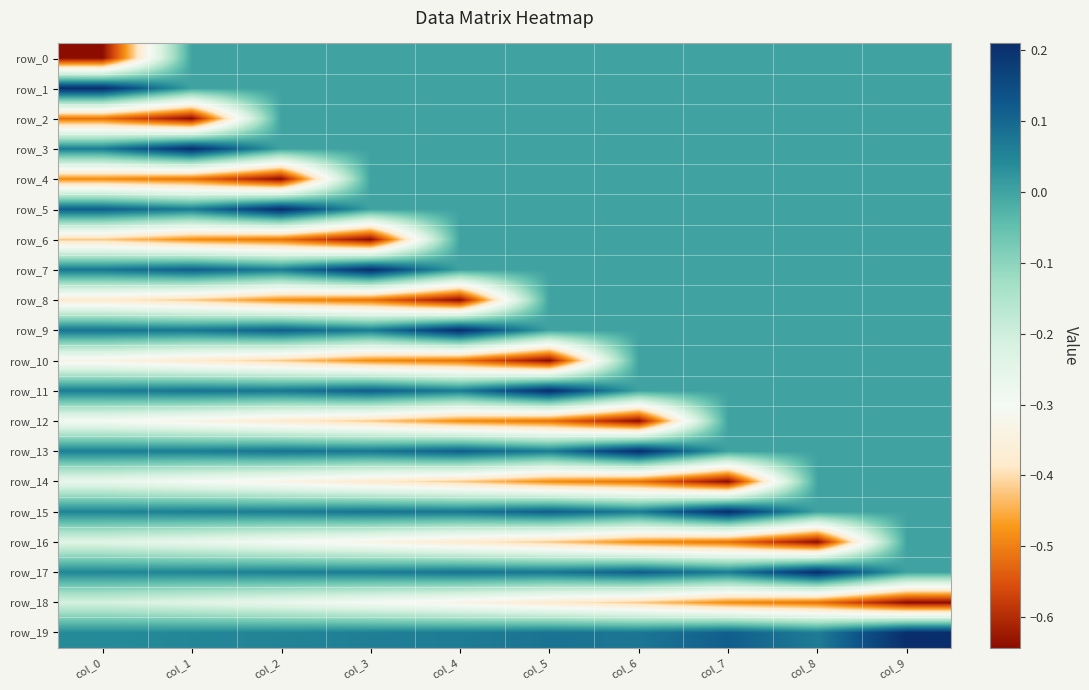

At how many categories does at least one series exceed 0?

10